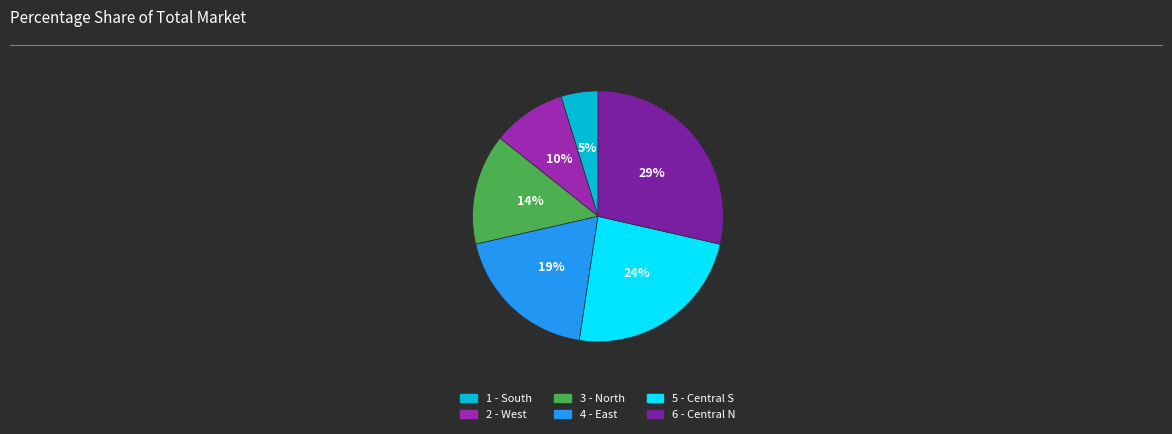

What percentage is the 3 - North slice, to the nearest percent?

14%